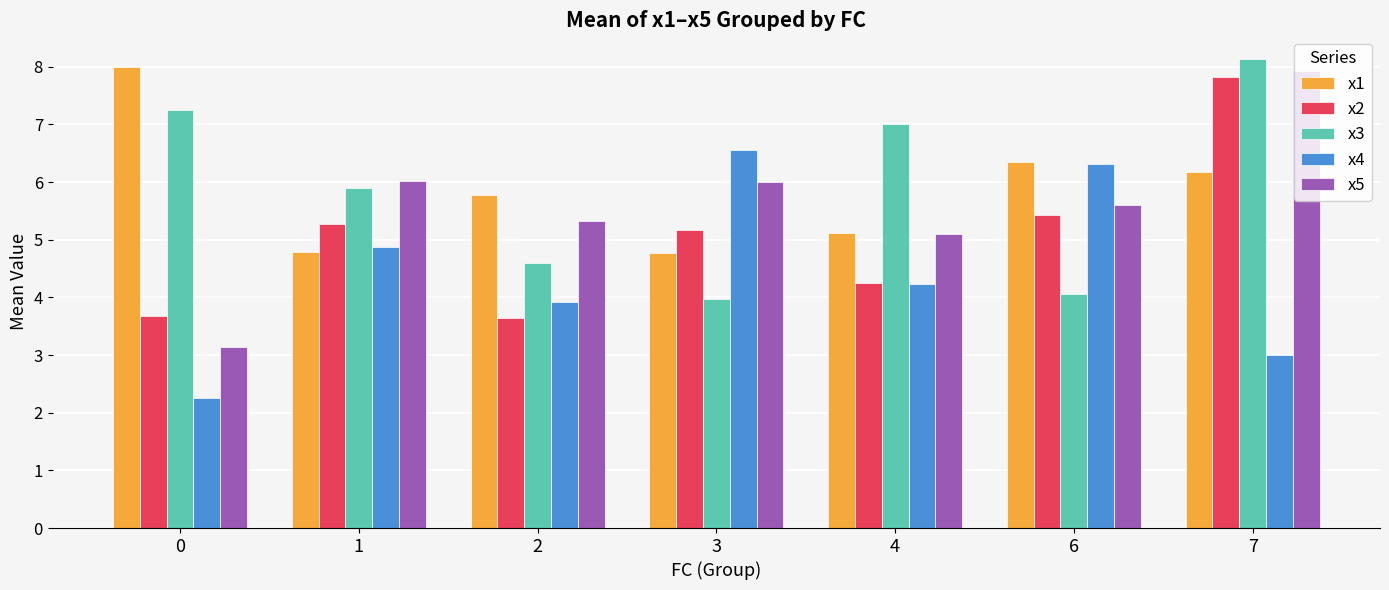

The x2 series shows 5.4 at 6. True or false?

True